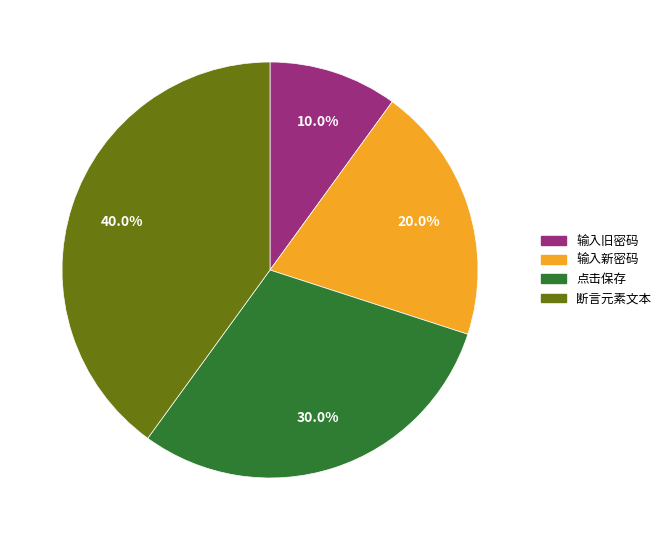

Which category has the biggest portion of the pie?

断言元素文本